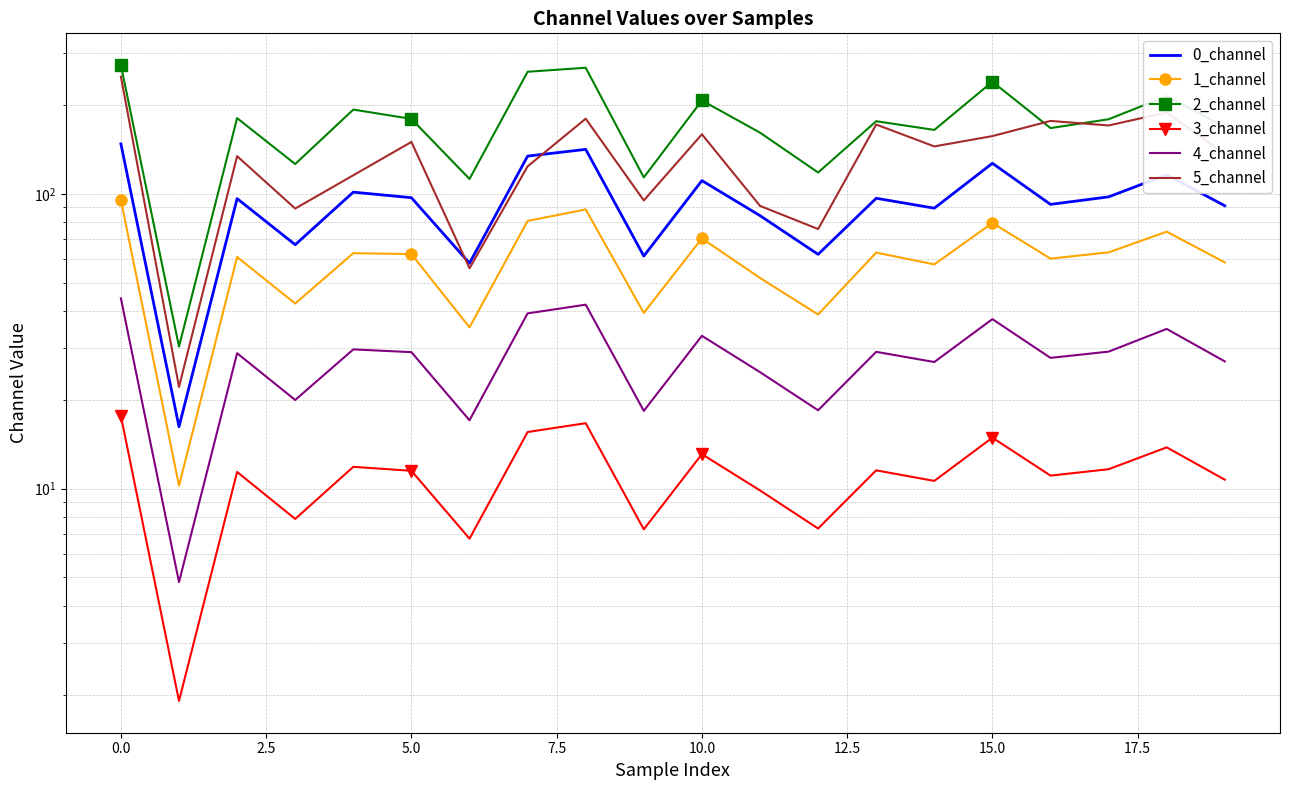

What are all the series names shown in the legend?

0_channel, 1_channel, 2_channel, 3_channel, 4_channel, 5_channel